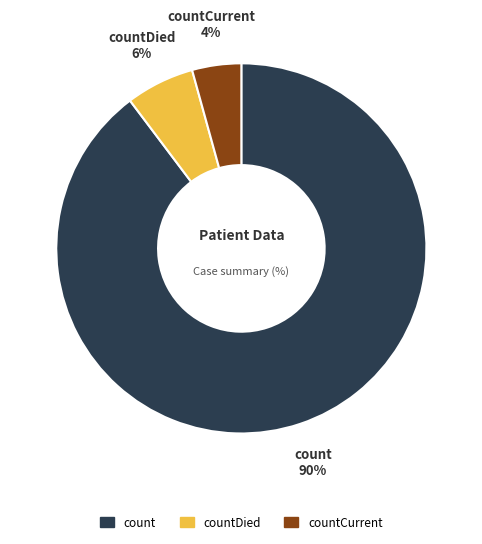

Rank the categories by value from lowest to highest.

countCurrent, countDied, count